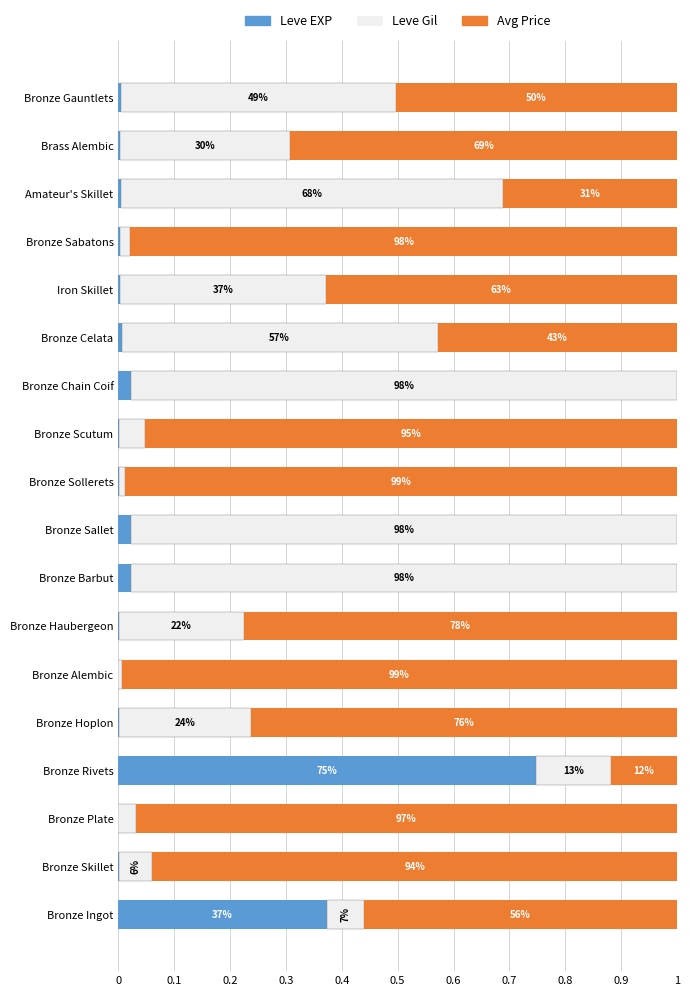

What are all the series names shown in the legend?

Leve EXP, Leve Gil, Avg Price